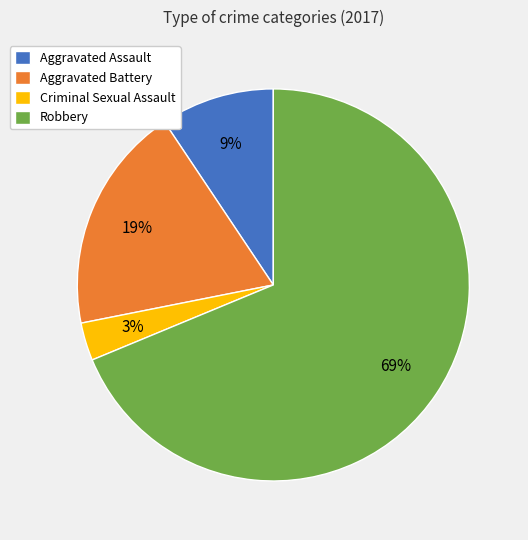

To the nearest percent, what is the difference between the largest and smallest slice percentages?

66%